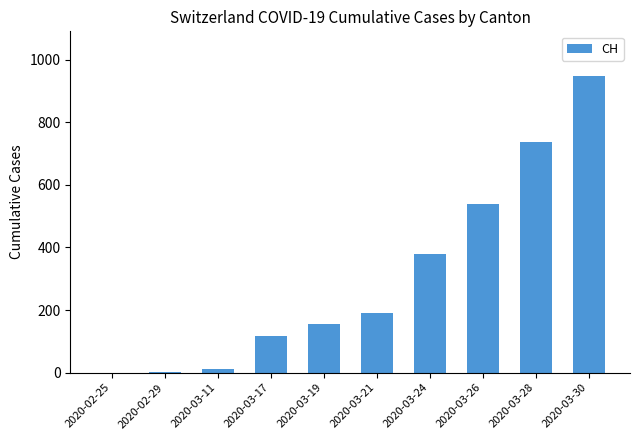

Where is the data nearest to the value 474?

2020-03-26